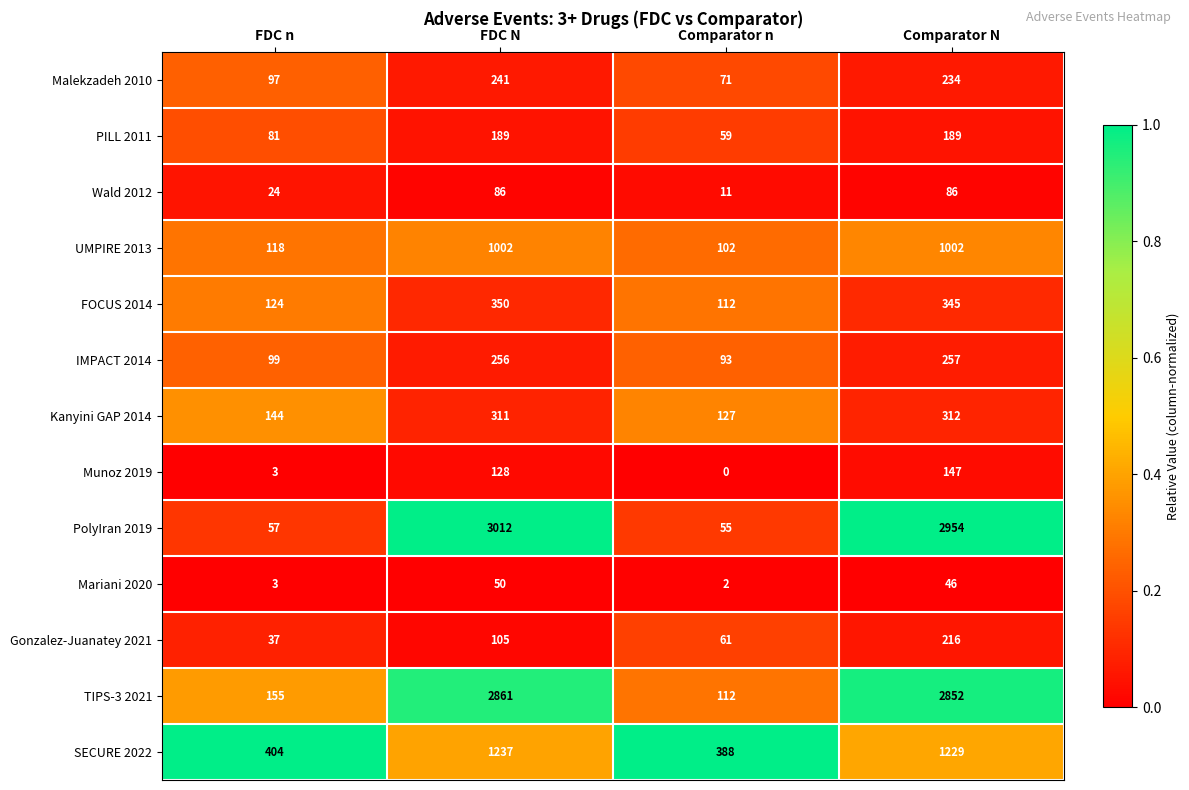

At how many categories does at least one series exceed 0?

4